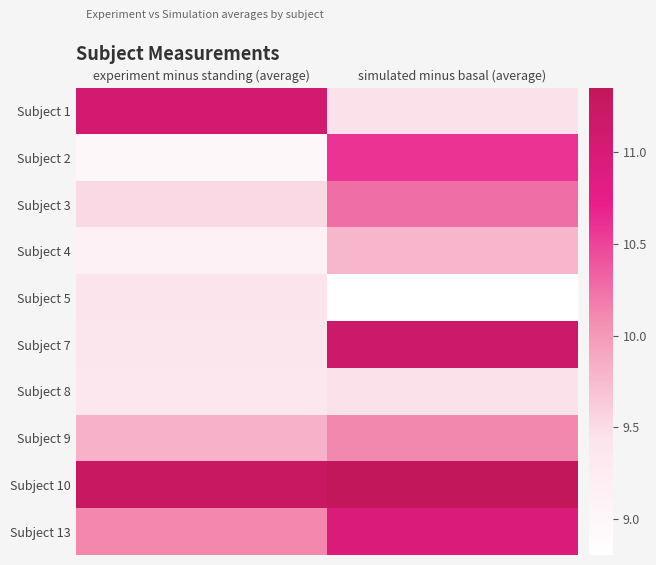

Reading left to right, extract all data points from this chart.

Subject 1: experiment minus standing (average)=11.1	simulated minus basal (average)=9.5
Subject 2: experiment minus standing (average)=9.0	simulated minus basal (average)=10.6
Subject 3: experiment minus standing (average)=9.5	simulated minus basal (average)=10.3
Subject 4: experiment minus standing (average)=9.1	simulated minus basal (average)=9.8
Subject 5: experiment minus standing (average)=9.4	simulated minus basal (average)=8.8
Subject 7: experiment minus standing (average)=9.4	simulated minus basal (average)=11.2
Subject 8: experiment minus standing (average)=9.4	simulated minus basal (average)=9.5
Subject 9: experiment minus standing (average)=9.8	simulated minus basal (average)=10.1
Subject 10: experiment minus standing (average)=11.3	simulated minus basal (average)=11.4
Subject 13: experiment minus standing (average)=10.1	simulated minus basal (average)=10.9